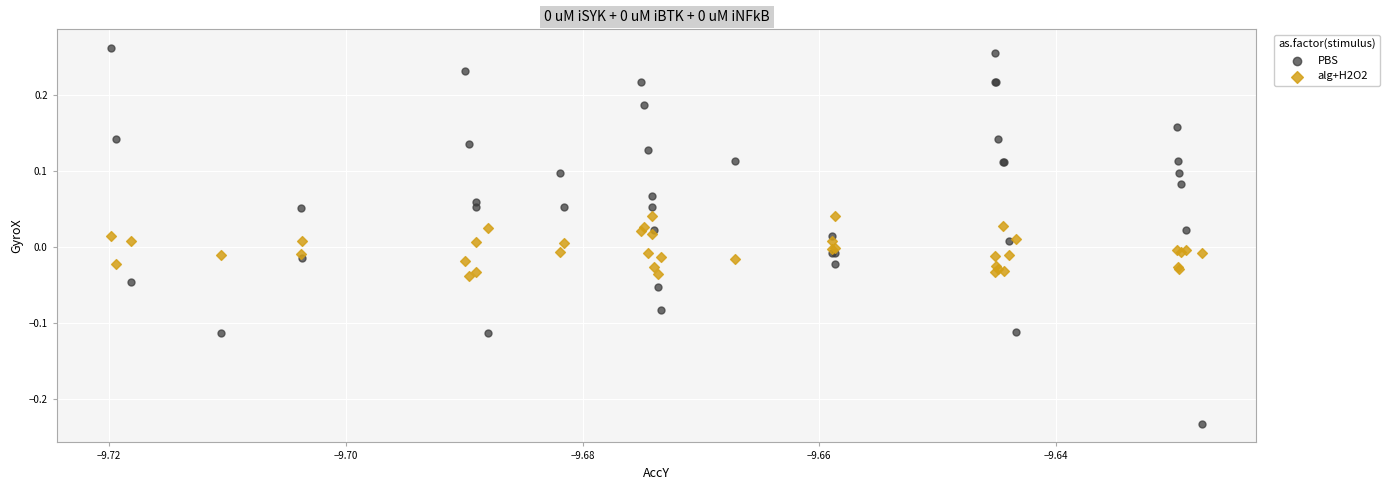

Which series reaches the minimum Y coordinate?

PBS